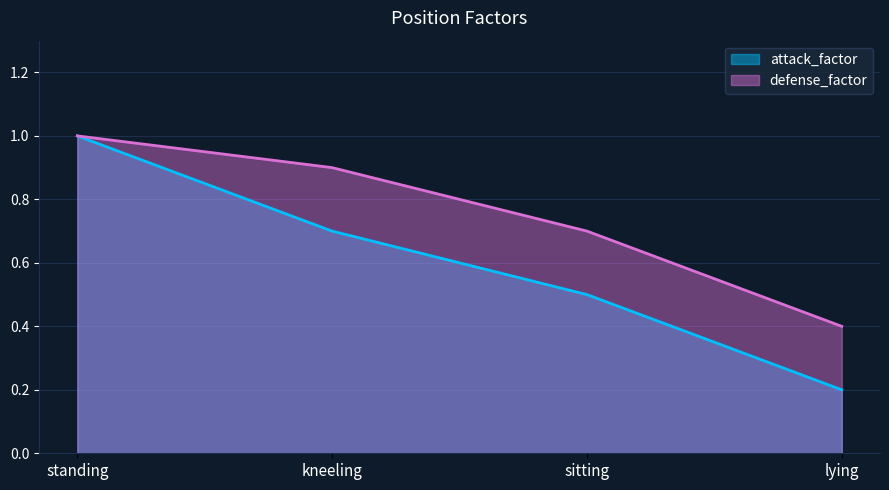

True or false: defense_factor and attack_factor cross at least once.

False